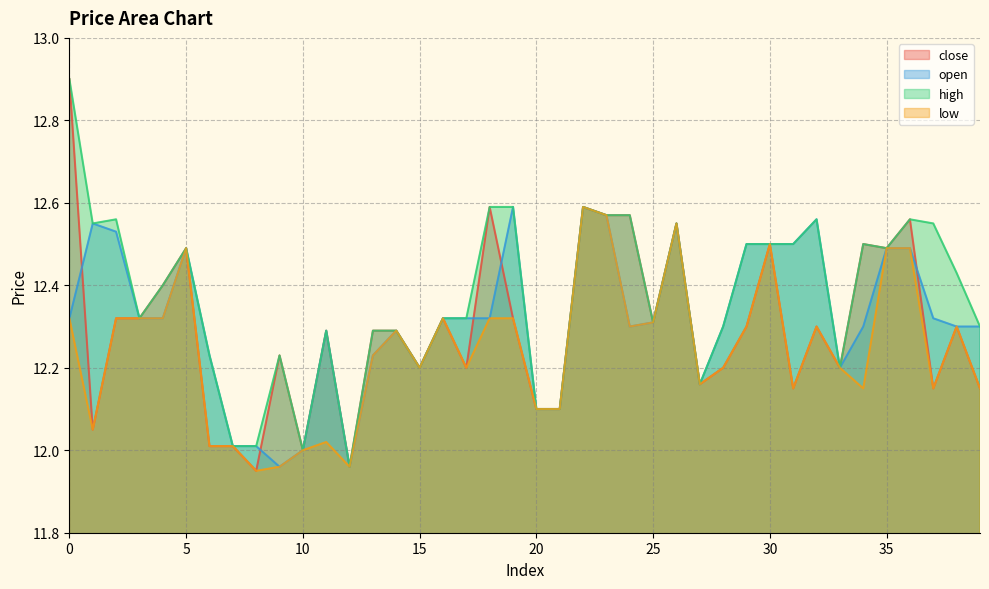

Between 39 and 6, which is larger?

39